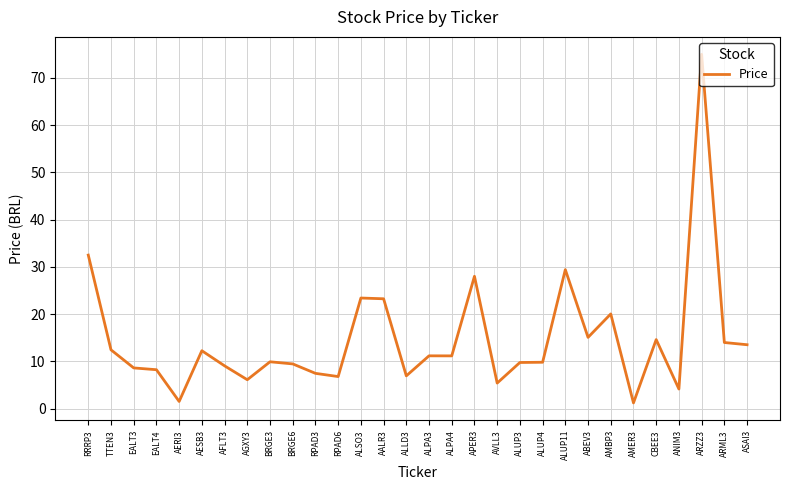

Approximately how many times larger is the value at ALPA4 compared to ALPA3?

1.0